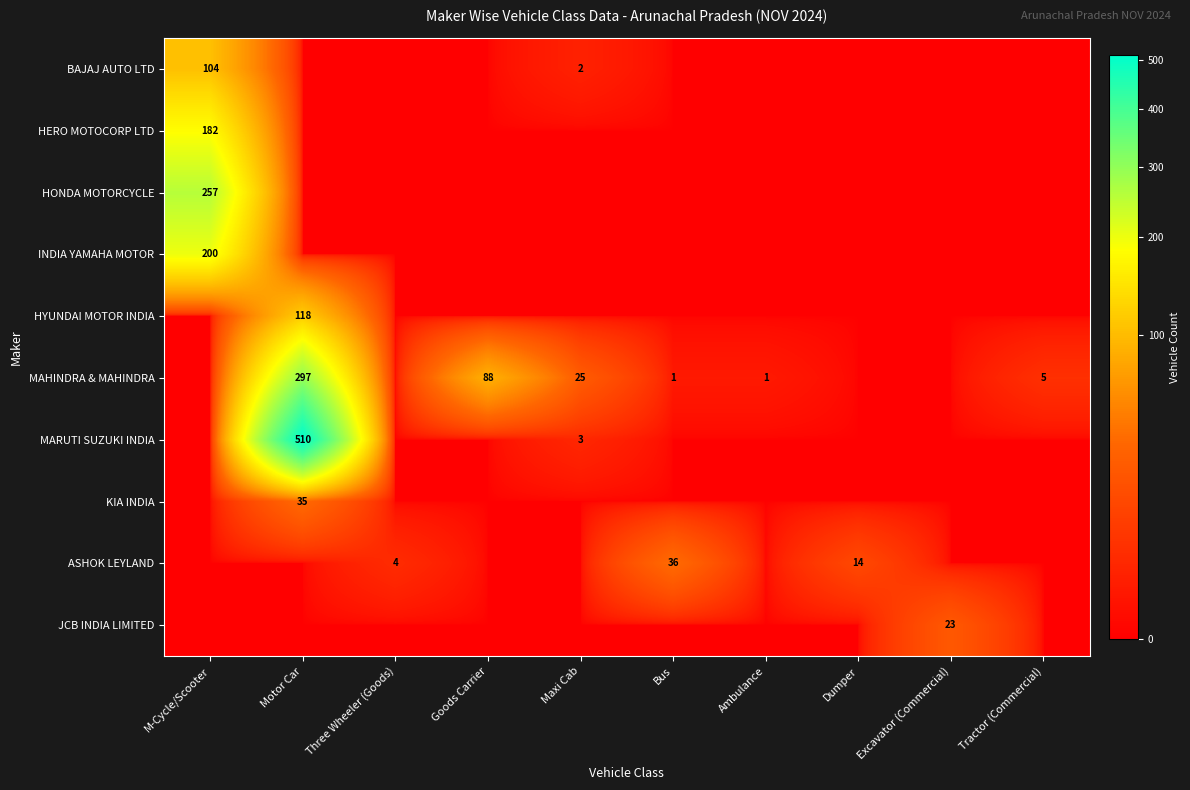

What is the total value across all series at Tractor (Commercial)?

5